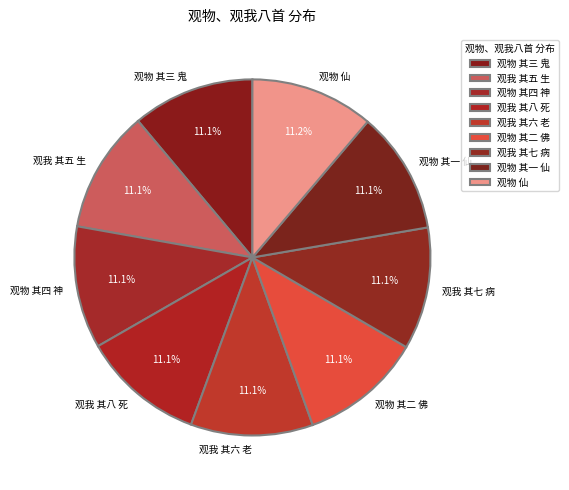

What is the ratio of the value at 观物 其二 佛 to the value at 观我 其五 生?

1.0